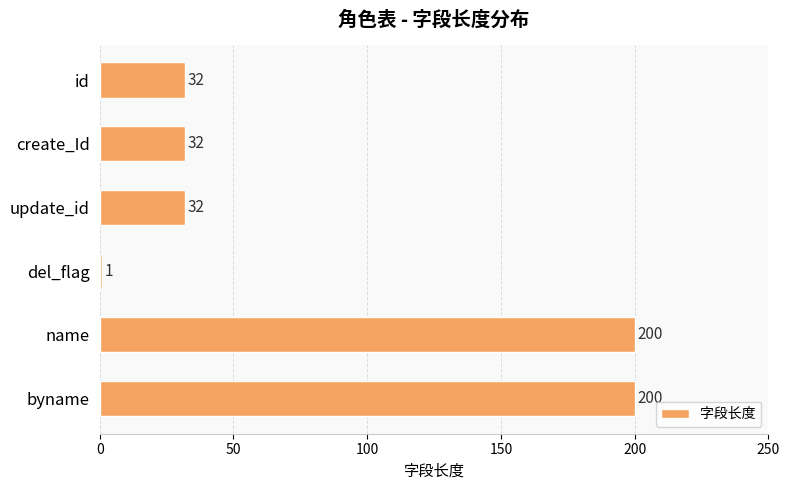

At which category does the chart reach its minimum across all series?

del_flag